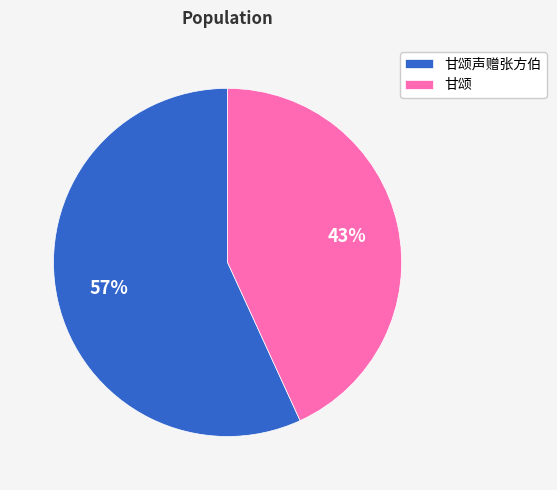

To the nearest percent, what is the average slice percentage?

50%